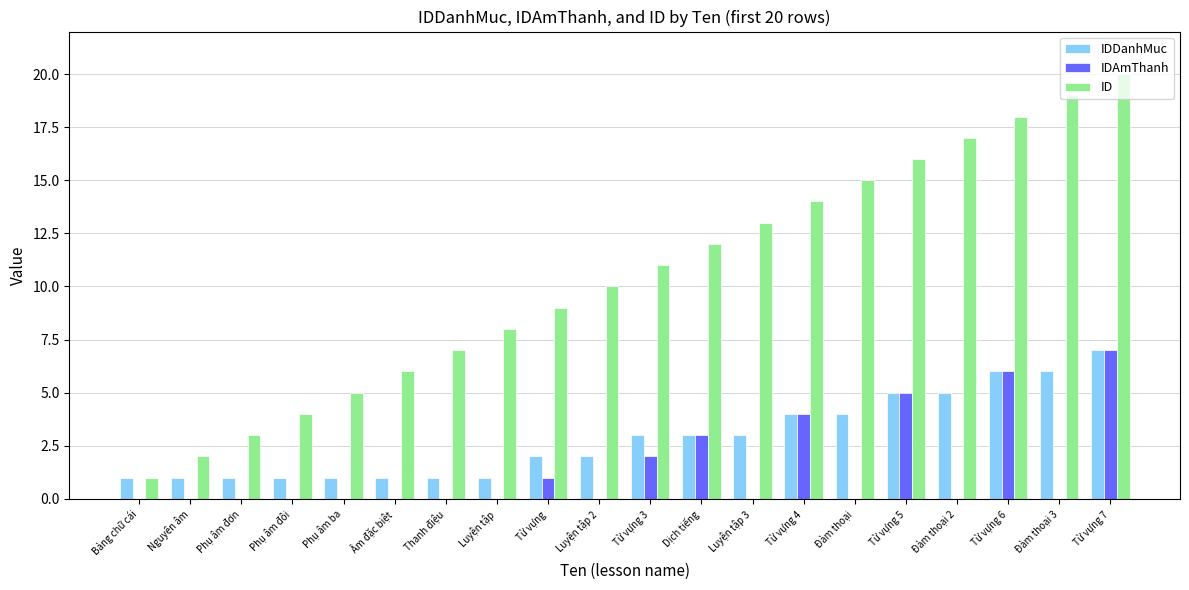

Between Dịch tiếng and Từ vựng 4, which series saw the biggest shift?

ID